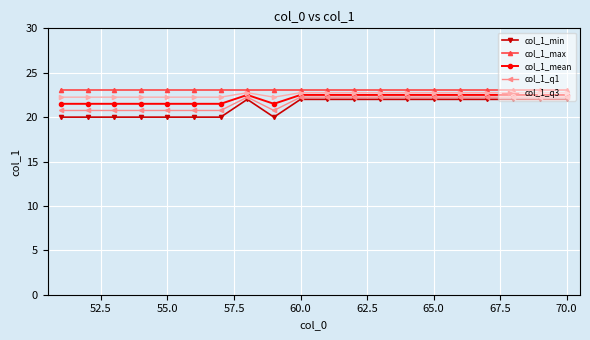

True or false: col_1_q3 and col_1_min intersect in this chart.

False